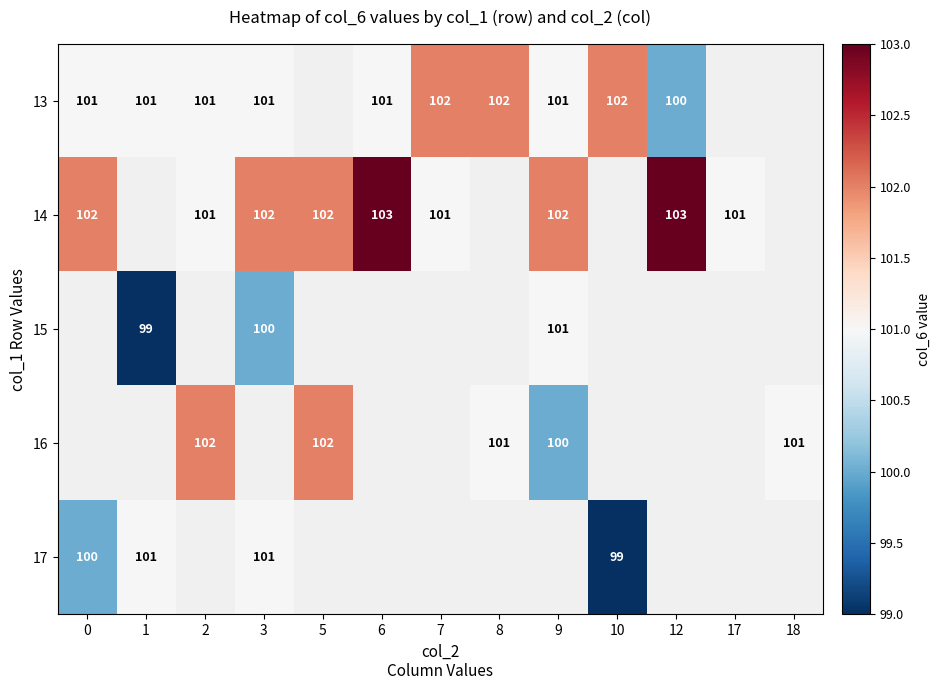

Is the value of 16 at 5 greater than the value of 14 at 12?

No